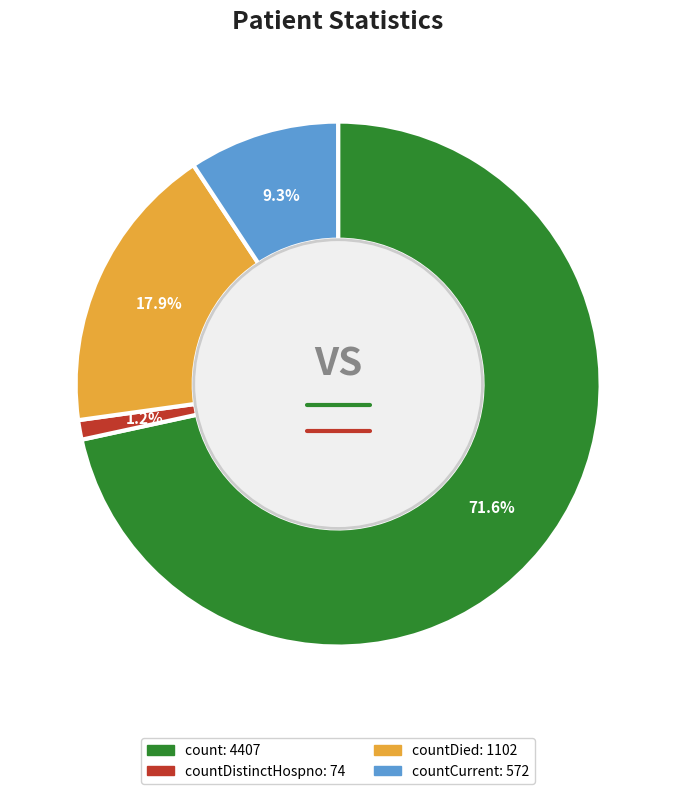

What is the majority slice?

count